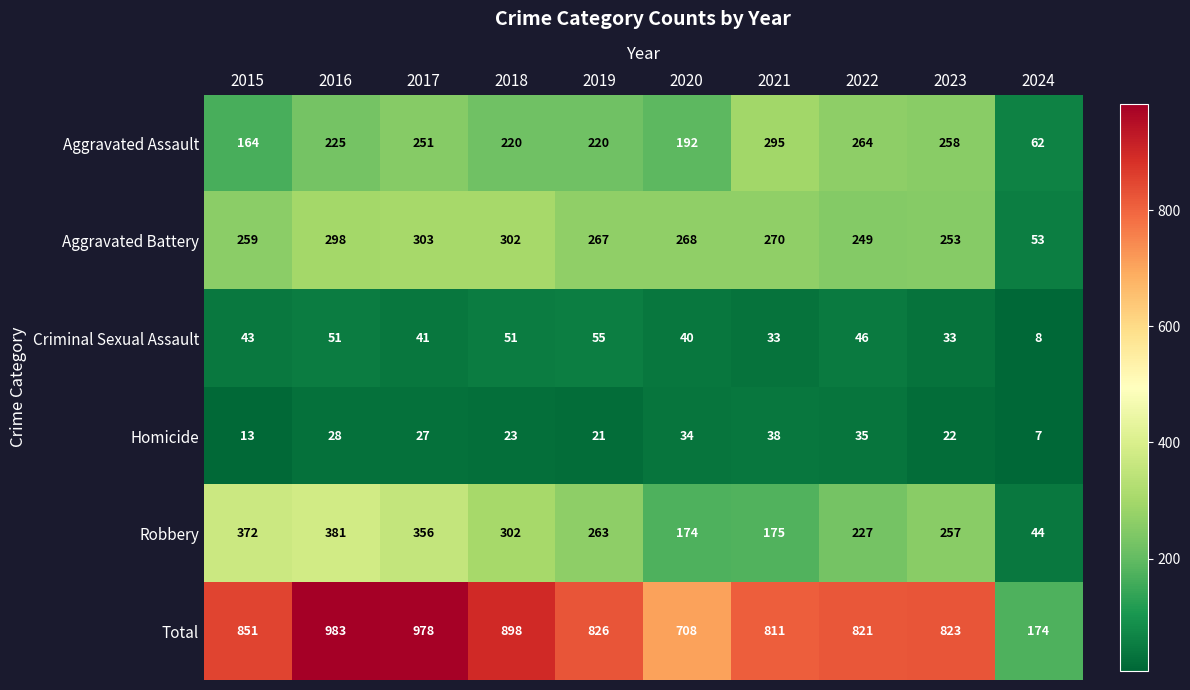

What is the difference between the Total values at 2015 and 2021?

40